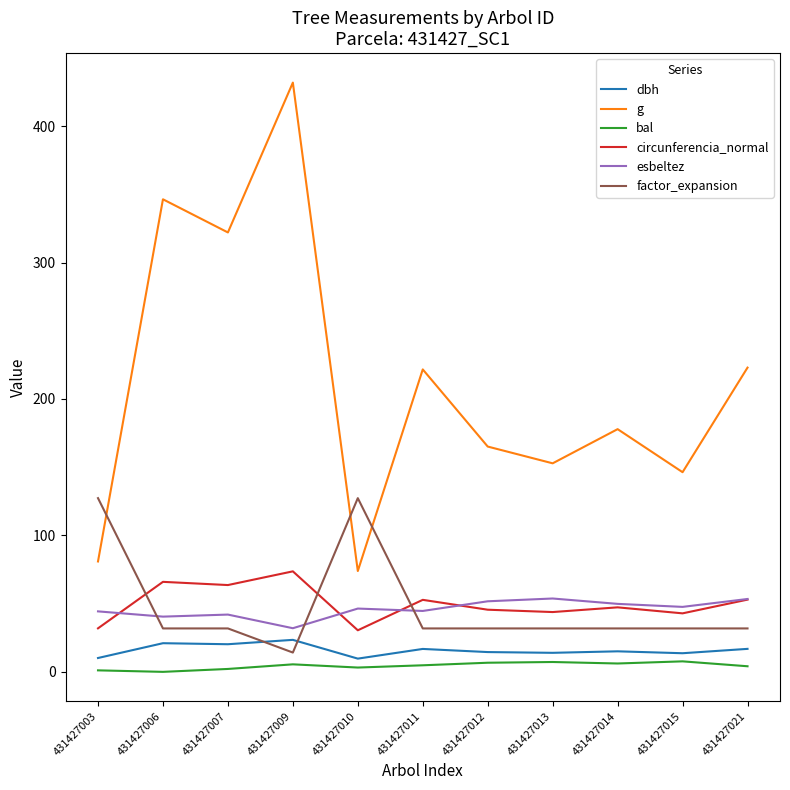

Which series has the widest spread of values?

g